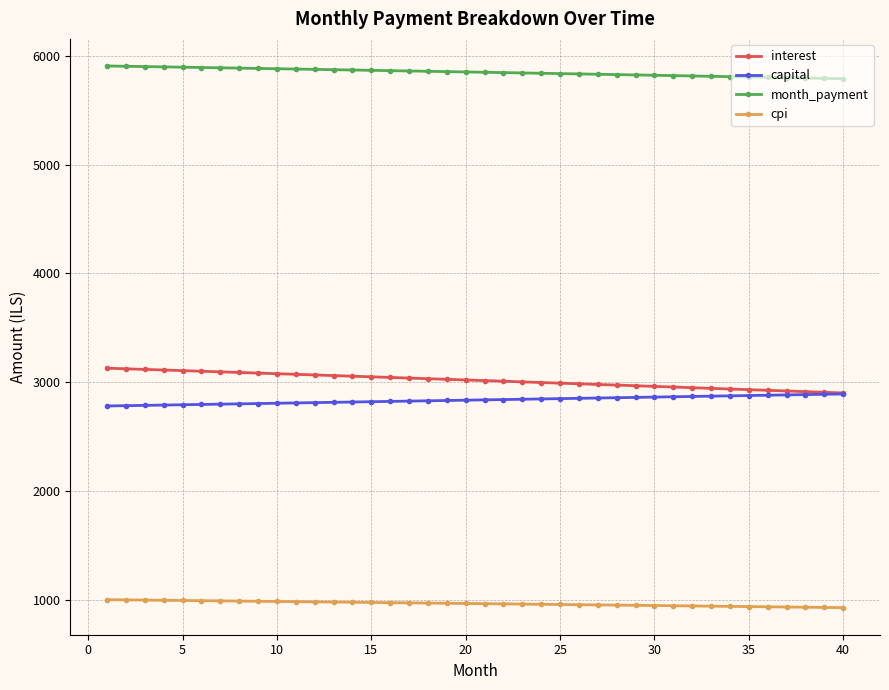

What is the value of the cpi point at the 34th from the left?

936.9